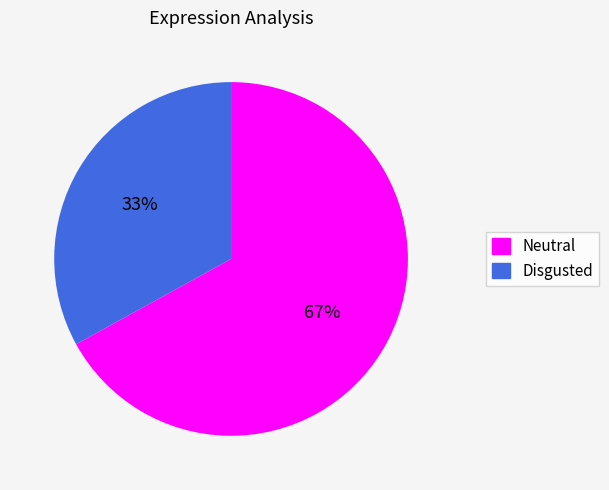

Is there any slice that represents more than half of the pie?

Yes